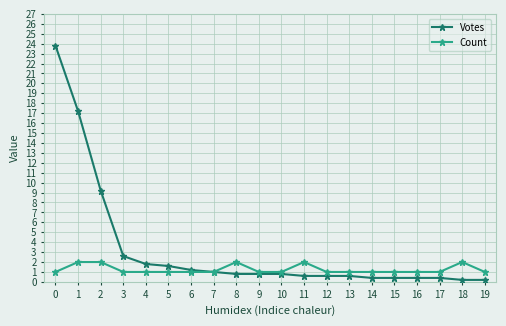

Which series has the largest total across all categories?

Votes